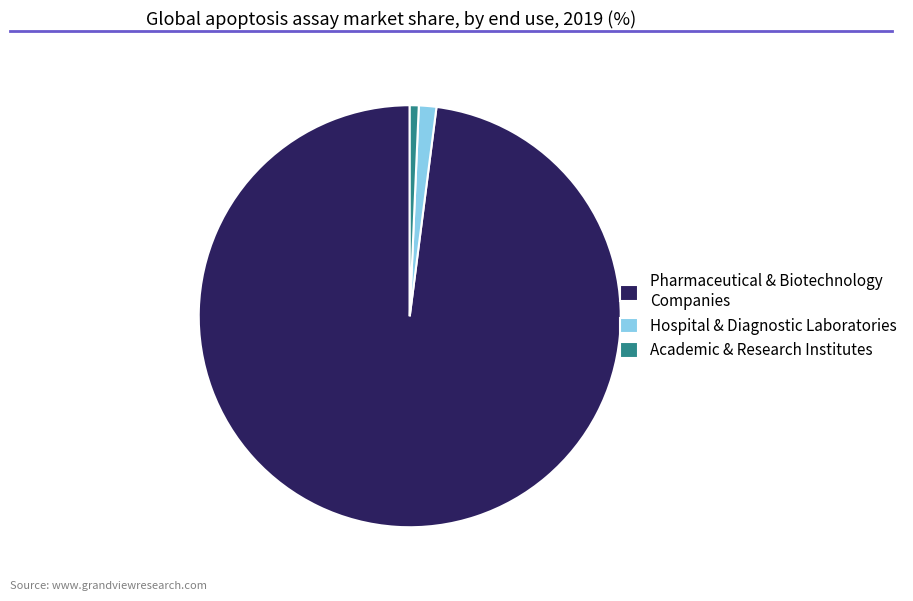

The Pharmaceutical & Biotechnology Companies slice represents 98% of the pie. True or false?

True